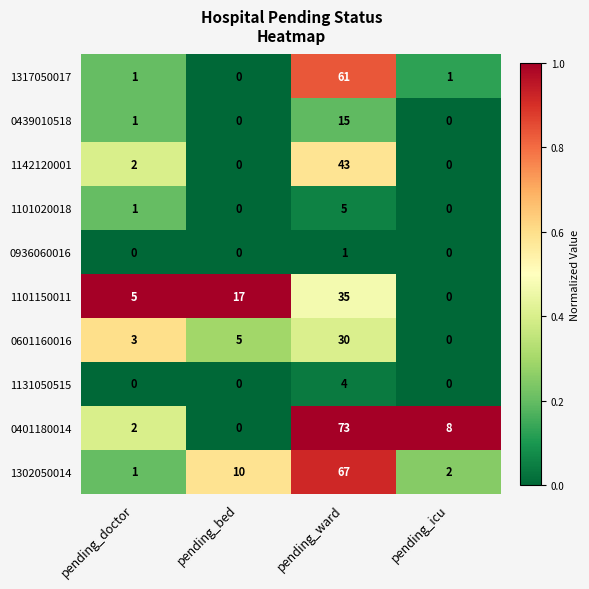

Is it true that 0401180014 equals 1 at pending_doctor?

False